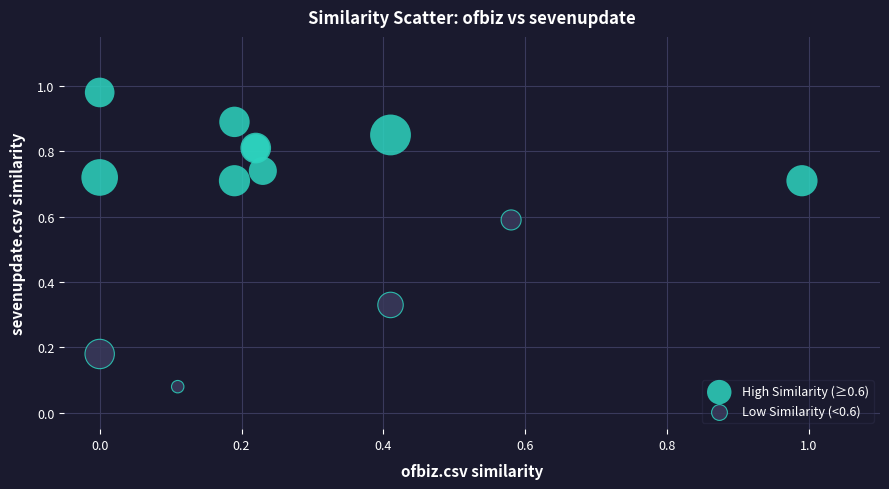

What are all the series names shown in the legend?

High Similarity (≥0.6), Low Similarity (<0.6)